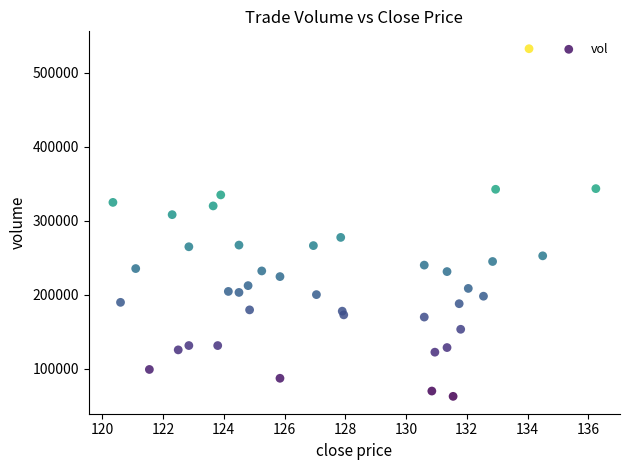

What Y value in the scatter plot is closest to 297439?

308076